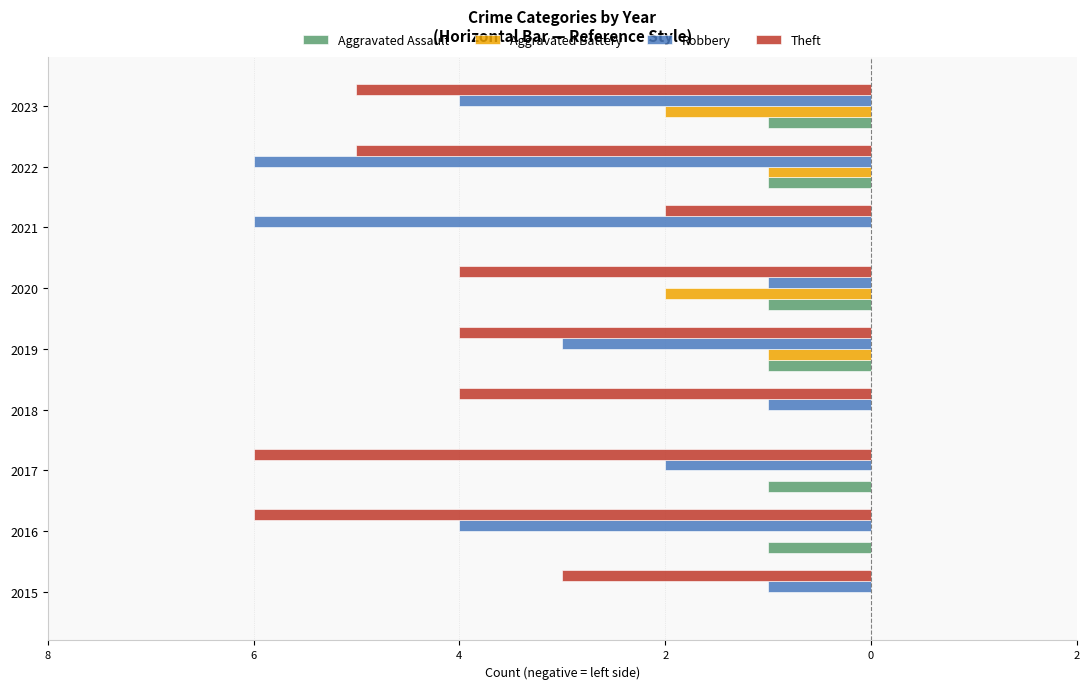

What is the minimum value for Aggravated Assault?

-1